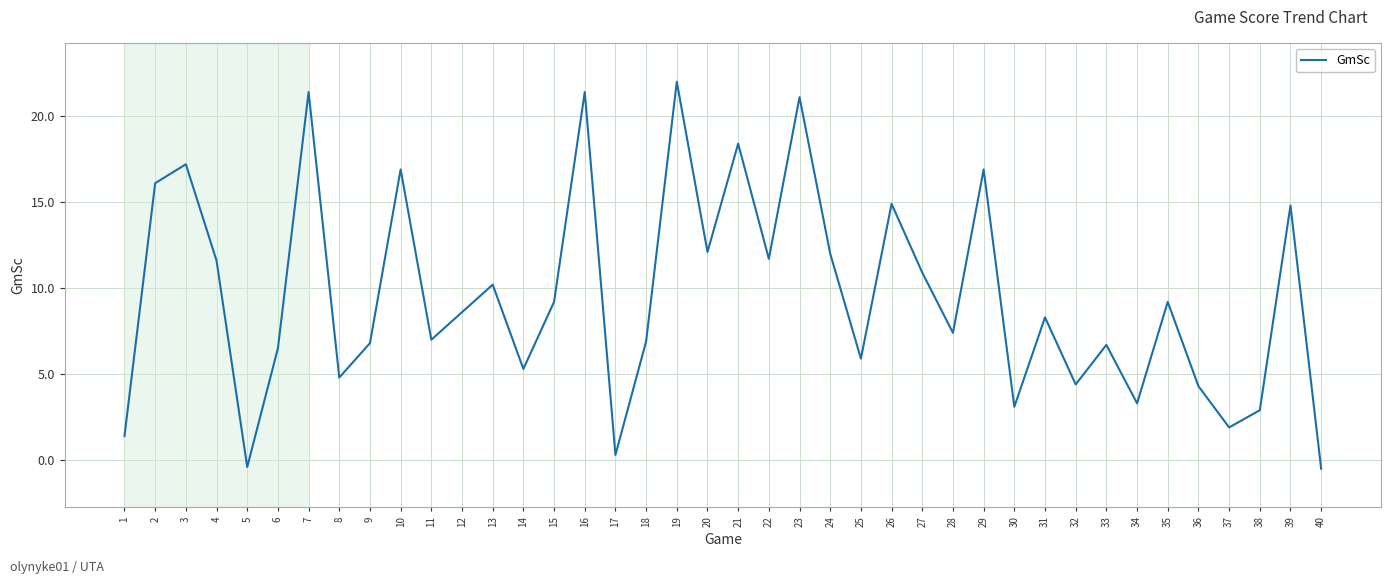

Is it true that the value at 34 is 3.3?

True